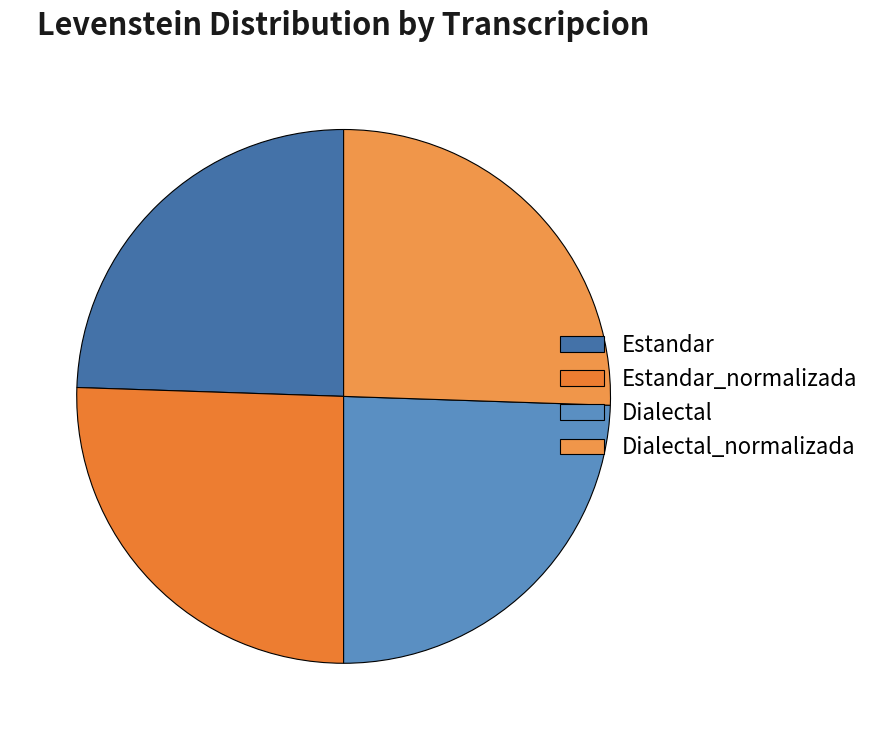

How many segments does this pie chart have?

4